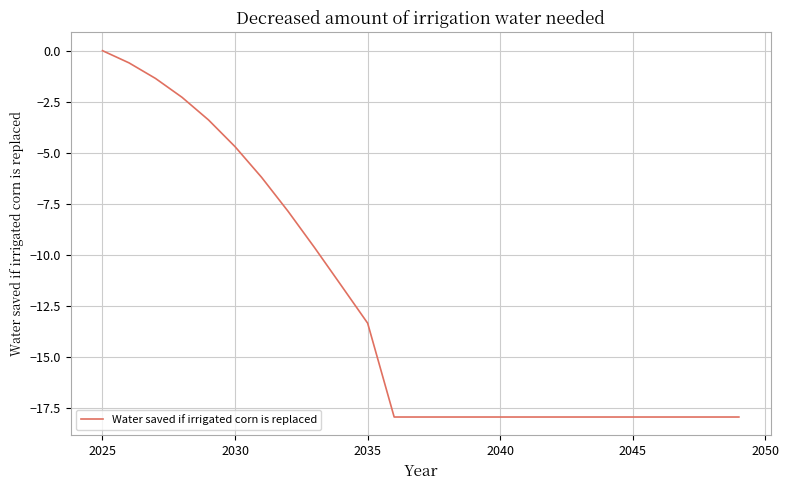

What is the minimum value shown in the chart?

-18.0